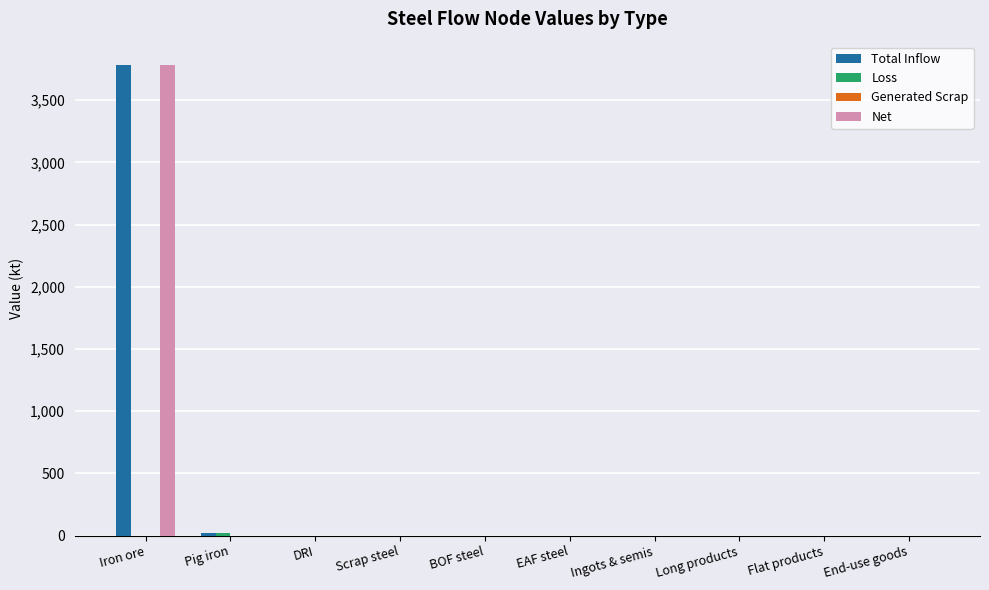

True or false: Net has a value of 0.0 at EAF steel.

True